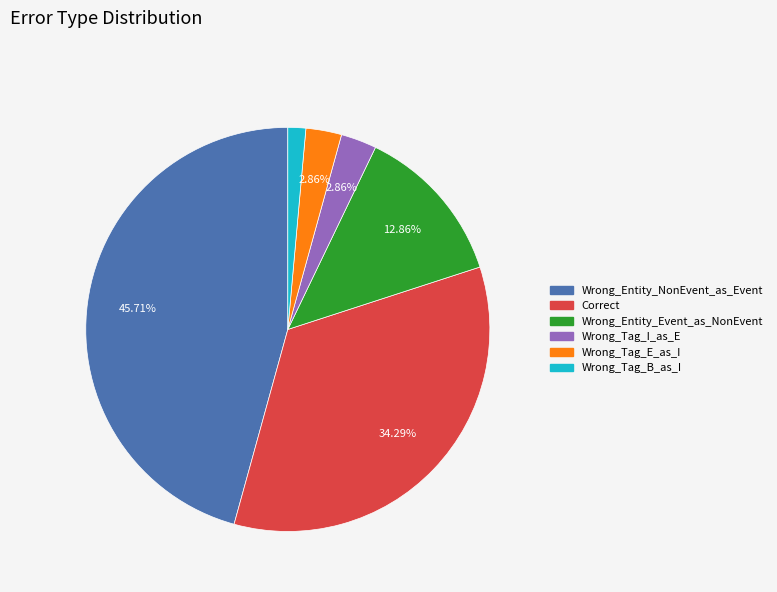

To the nearest percent, what portion does Wrong_Tag_E_as_I represent?

3%